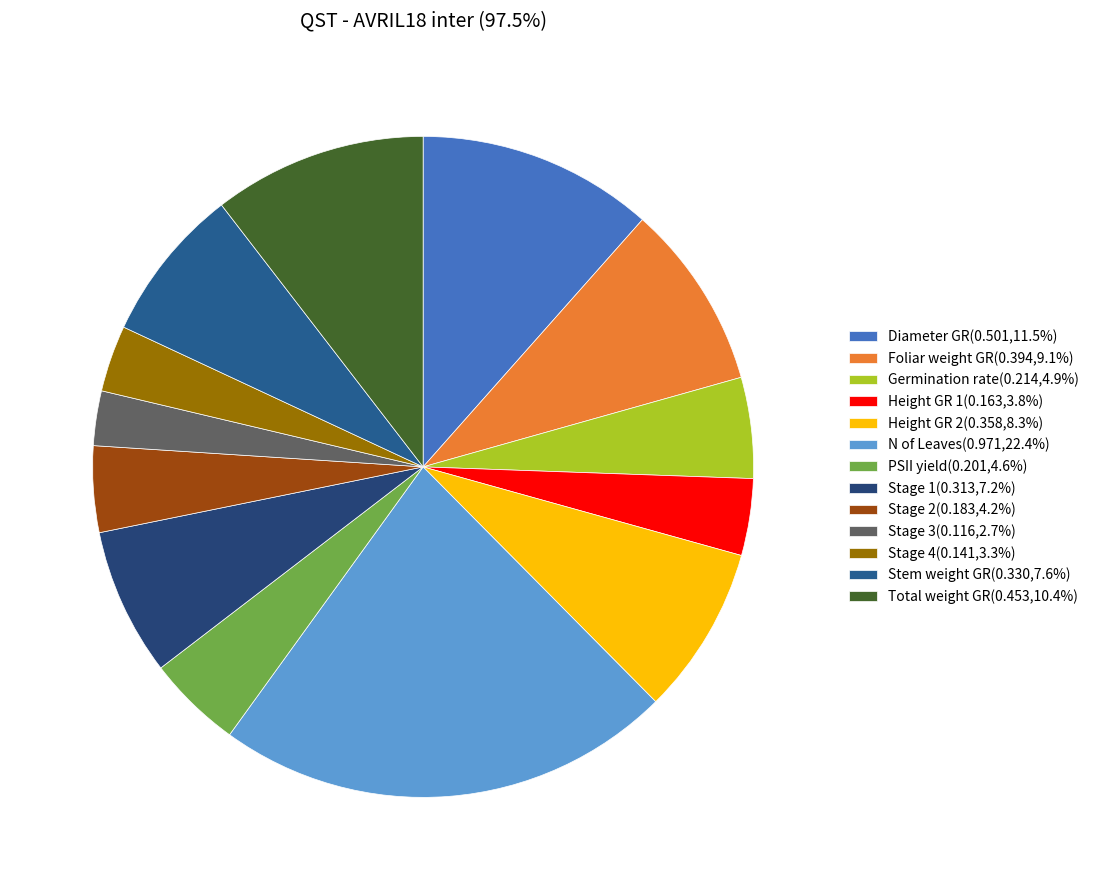

True or false: Height GR 2 accounts for 8% of the total.

True